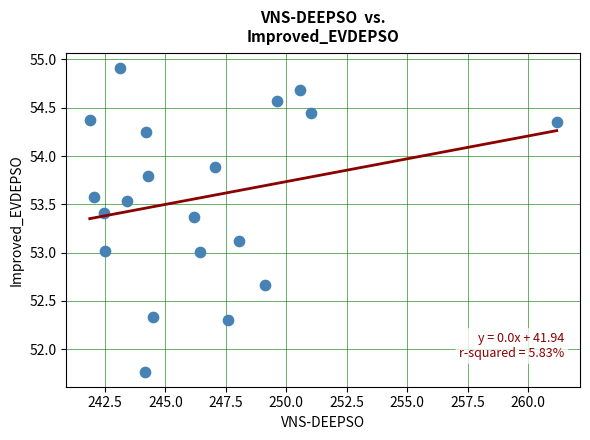

What is the range of X values (max minus min)?

19.3